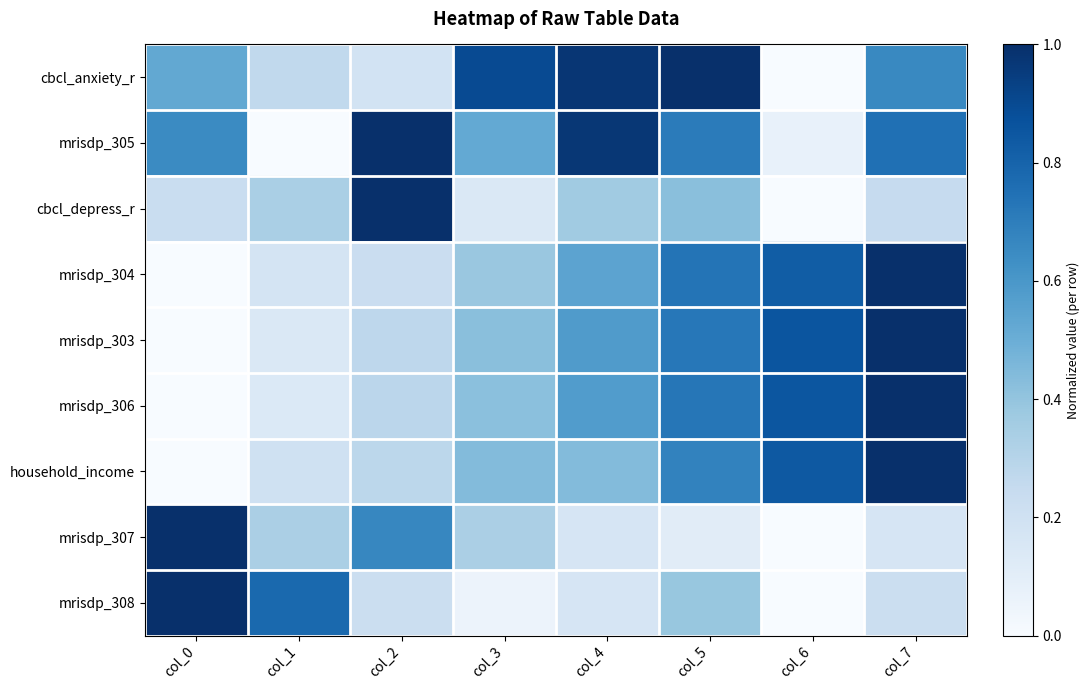

At how many categories does at least one series exceed 0?

8